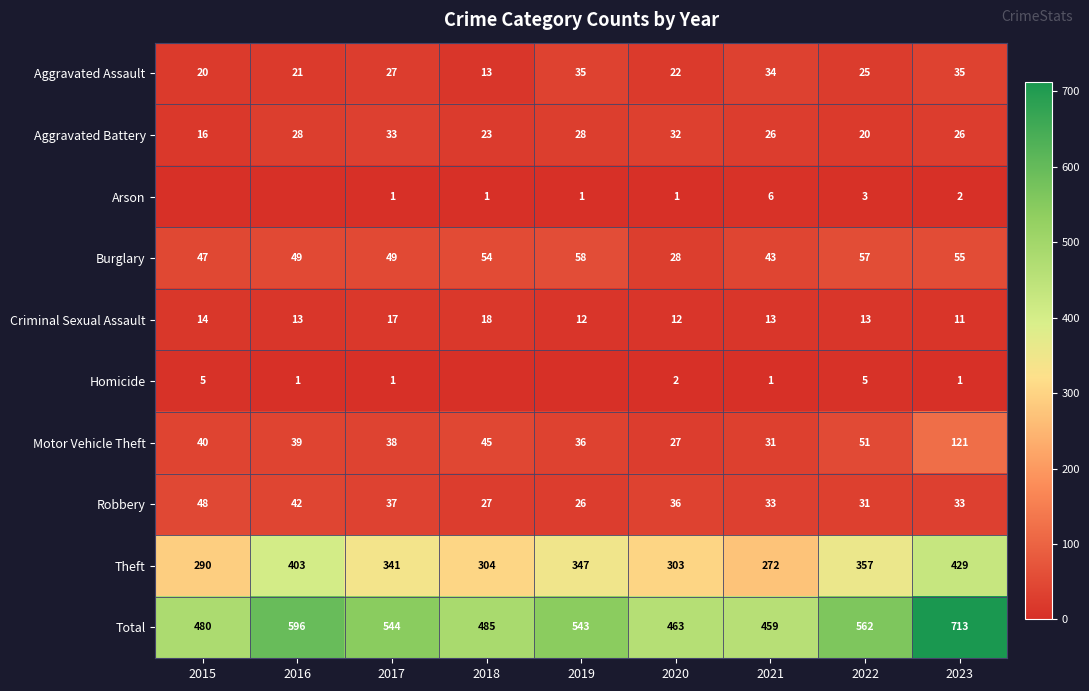

Which has a higher value, 2016 or 2023?

2023